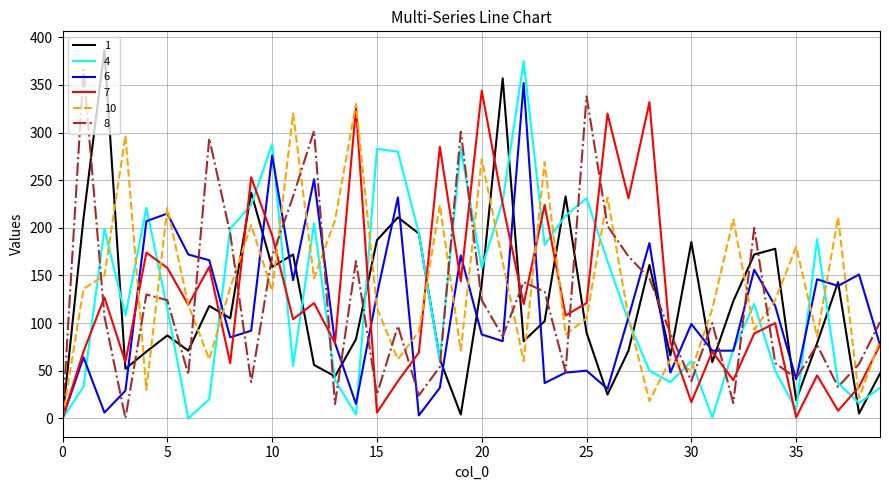

What is the greatest value displayed?

387